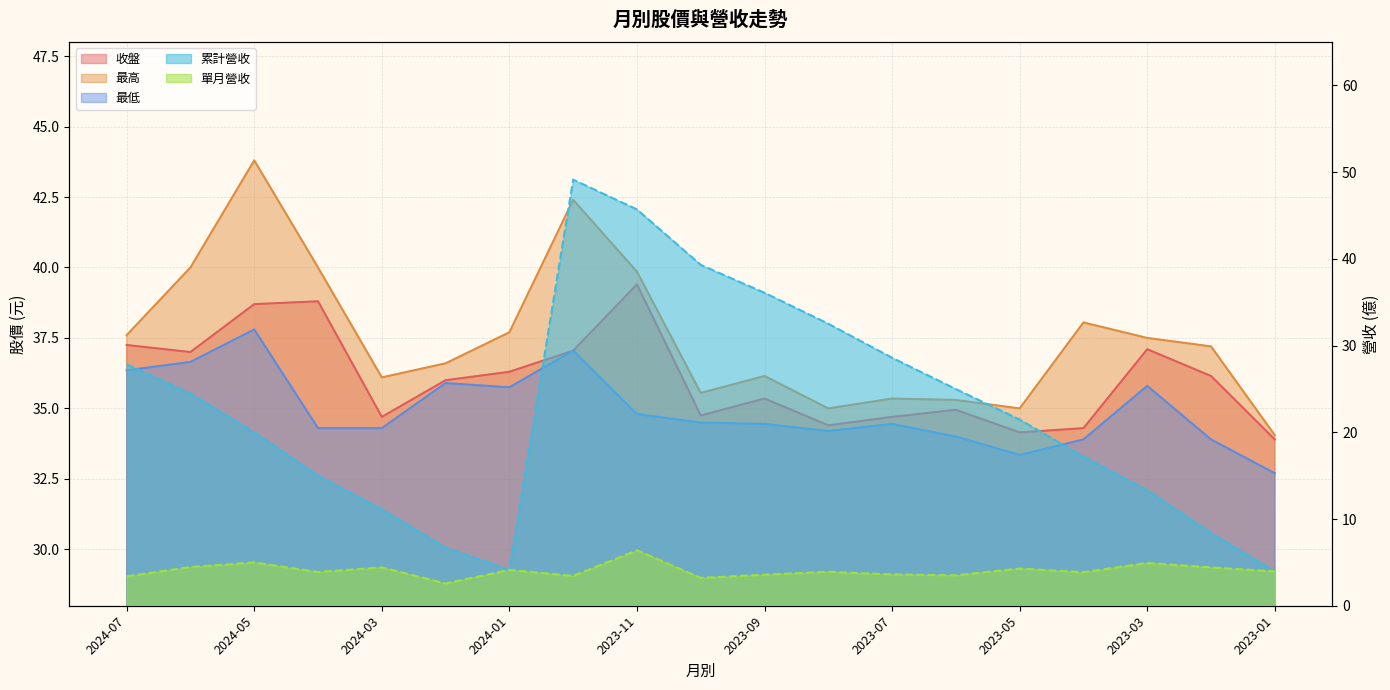

At which category does 收盤 reach its first local peak?

2024-04